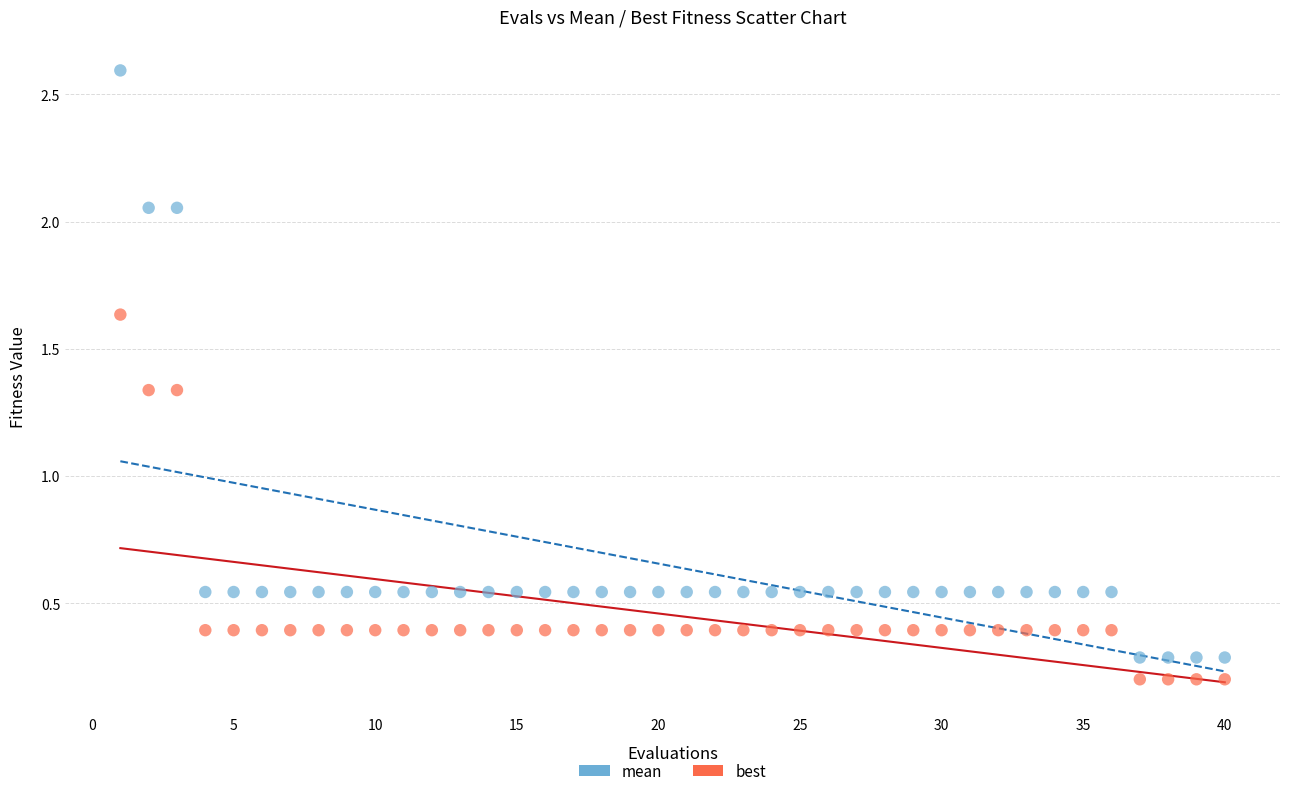

Across all data points, what is the range of X values (max minus min)?

39.0